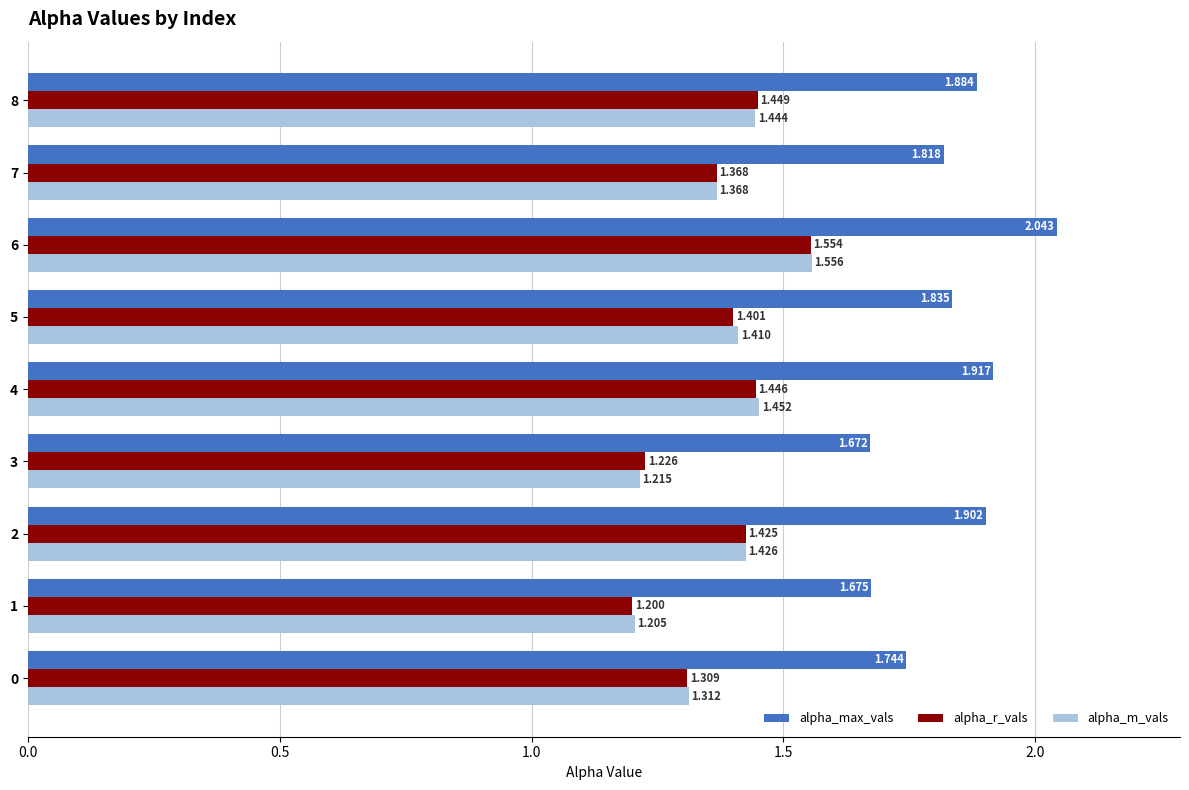

Is the value of alpha_r_vals at 1 greater than the value of alpha_max_vals at 0?

No